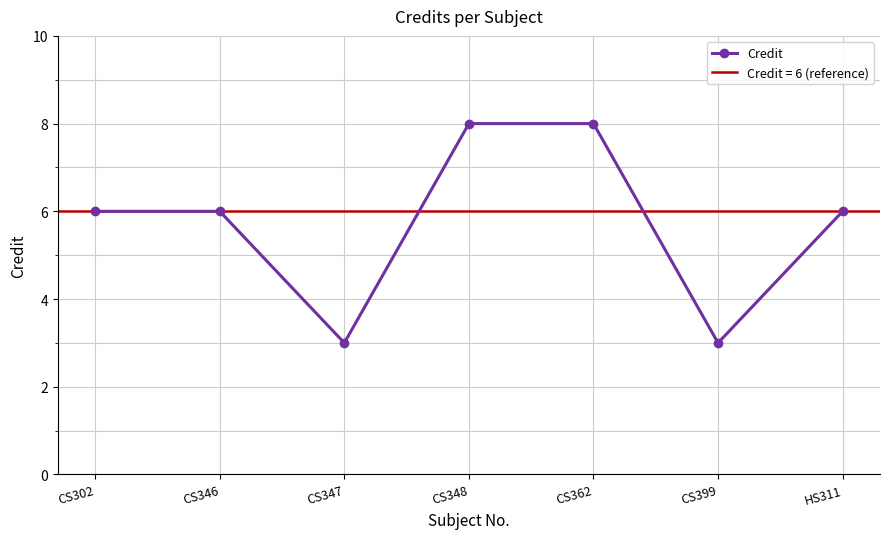

The chart shows a value of 6 at HS311. True or false?

True